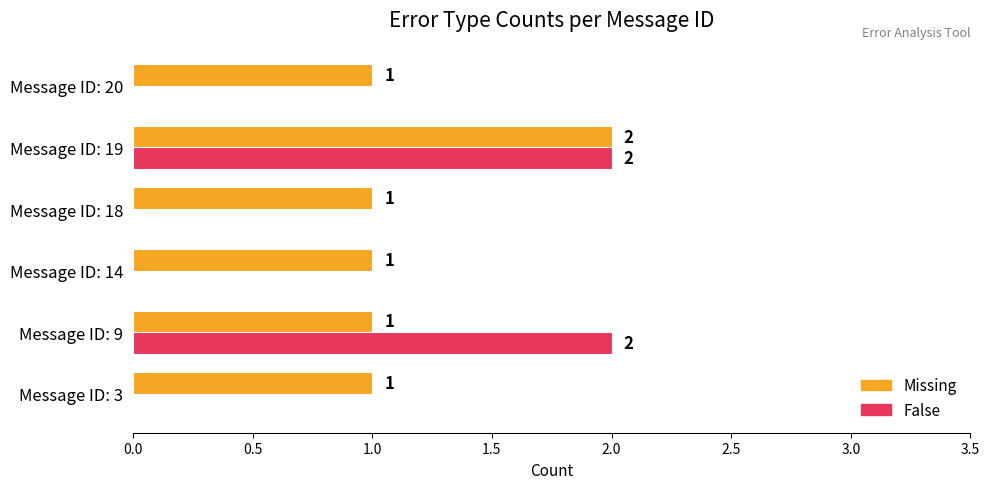

What is the maximum value for False?

2